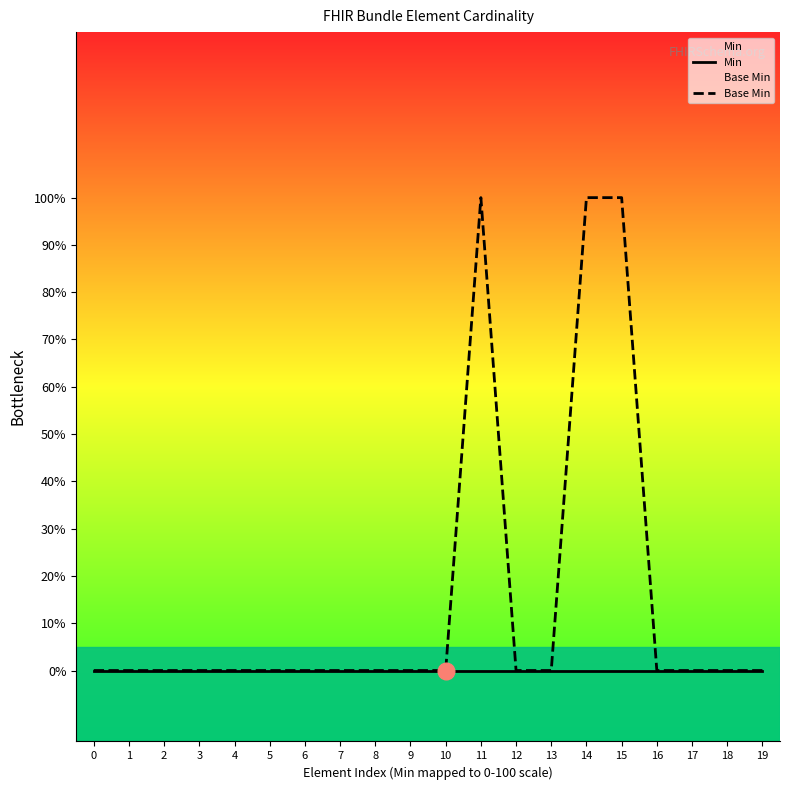

Reading left to right, extract all data points from this chart.

Min: 0=0	1=0	2=0	3=0	4=0	5=0	6=0	7=0	8=0	9=0	10=0	11=0	12=0	13=0	14=0	15=0	16=0	17=0	18=0	19=0
Base Min: 0=0	1=0	2=0	3=0	4=0	5=0	6=0	7=0	8=0	9=0	10=0	11=1	12=0	13=0	14=1	15=1	16=0	17=0	18=0	19=0